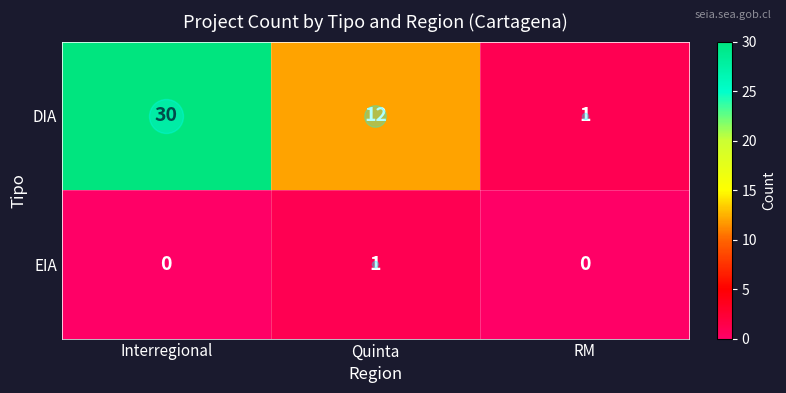

Where does the DIA series first go above 12?

Interregional